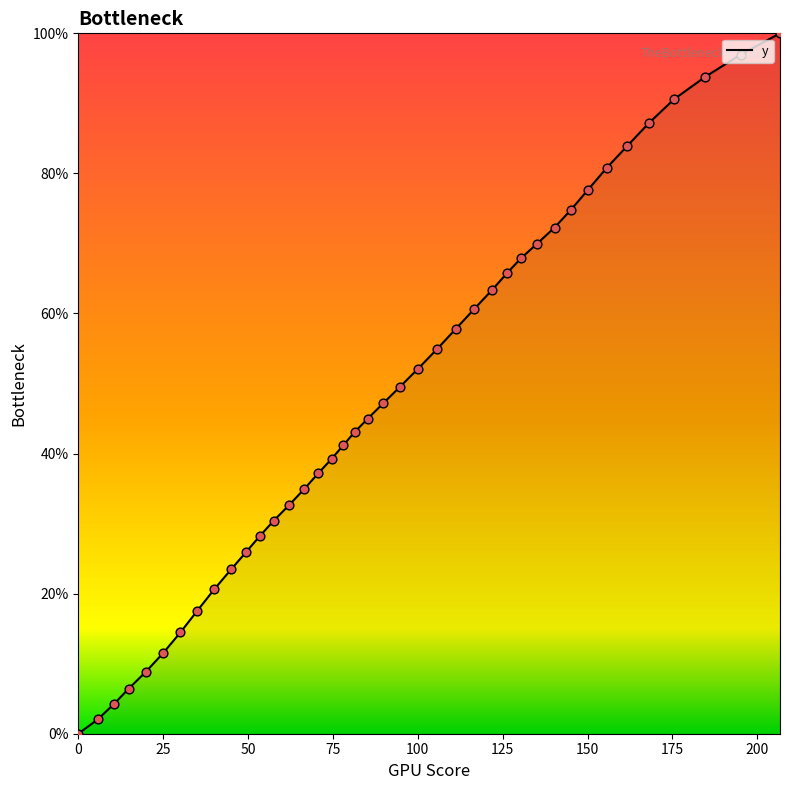

What is the maximum value shown in the chart?

100.0